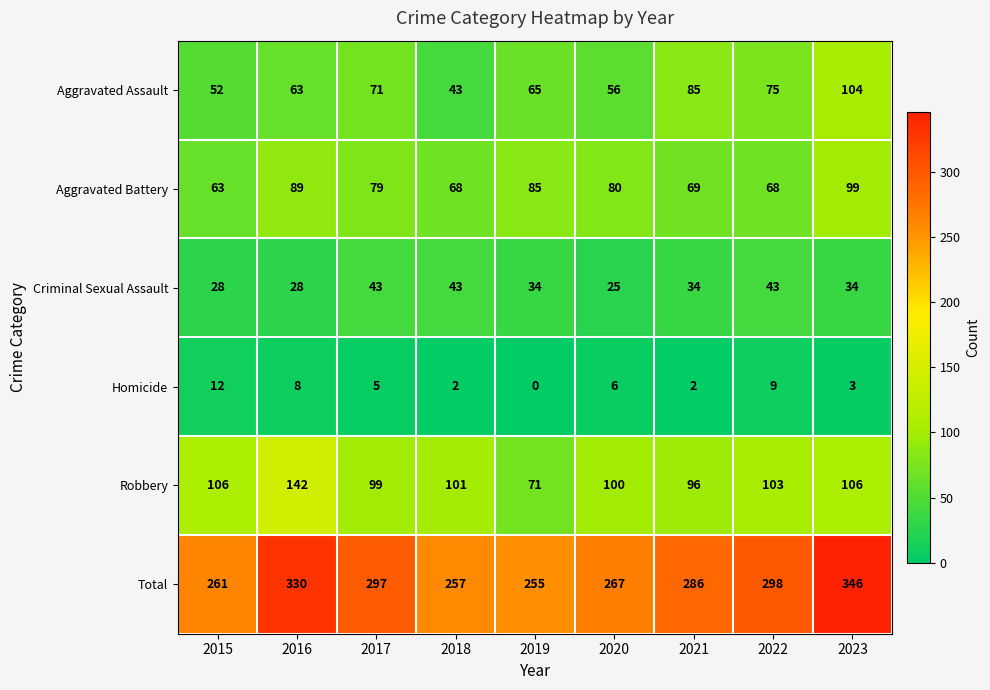

What is the difference between the Aggravated Assault values at 2023 and 2020?

48